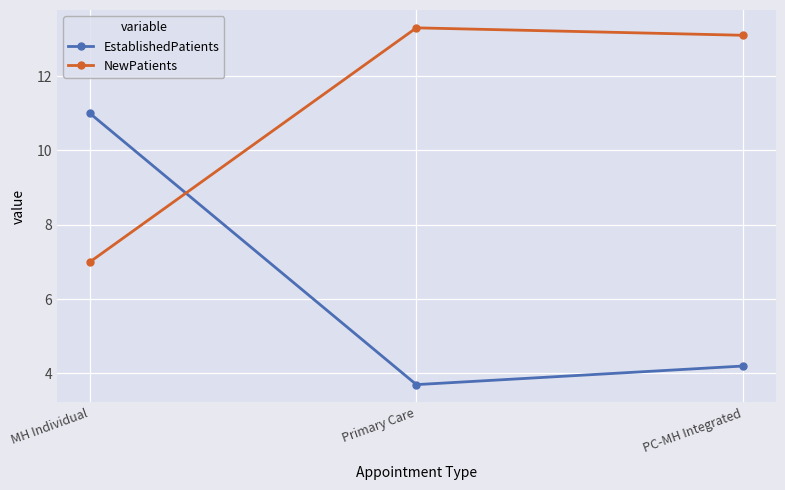

Is the value of NewPatients at MH Individual greater than the value of EstablishedPatients at PC-MH Integrated?

Yes